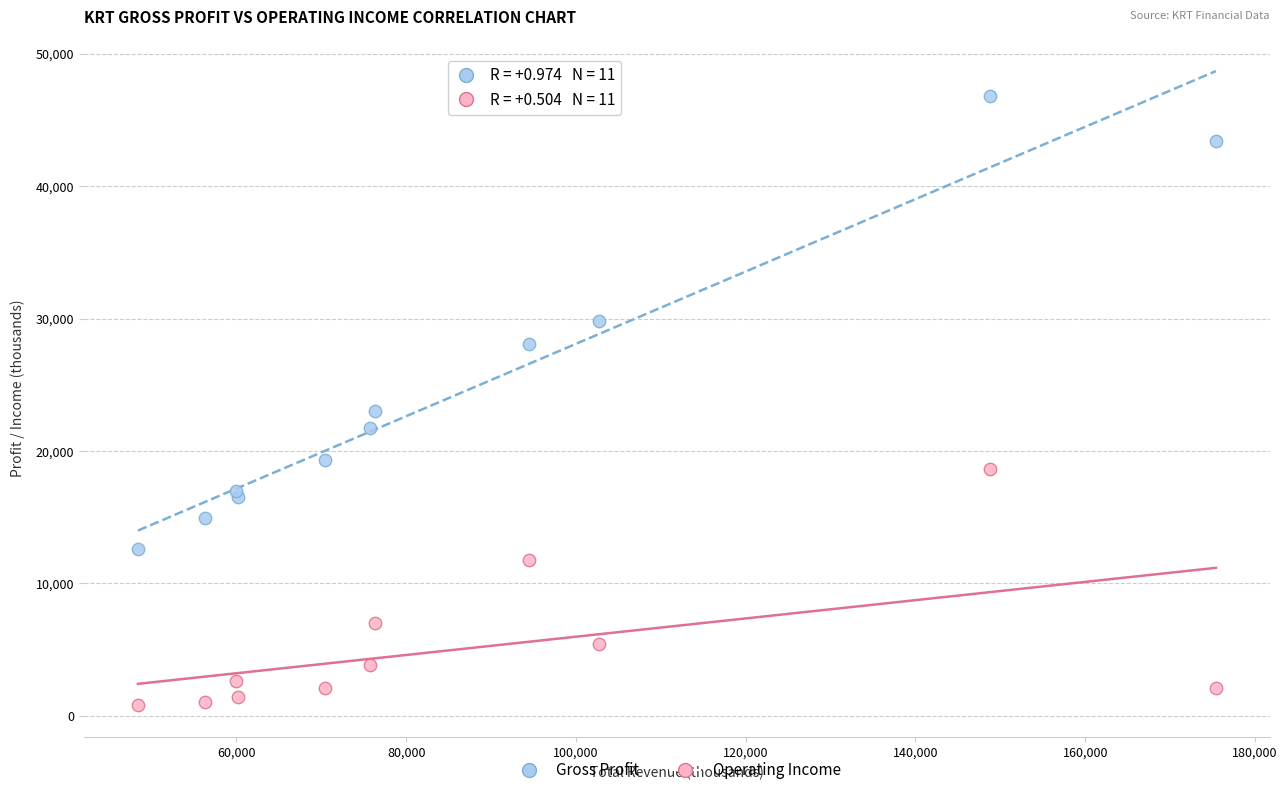

Across all series, what Y value is closest to 23800?

23000